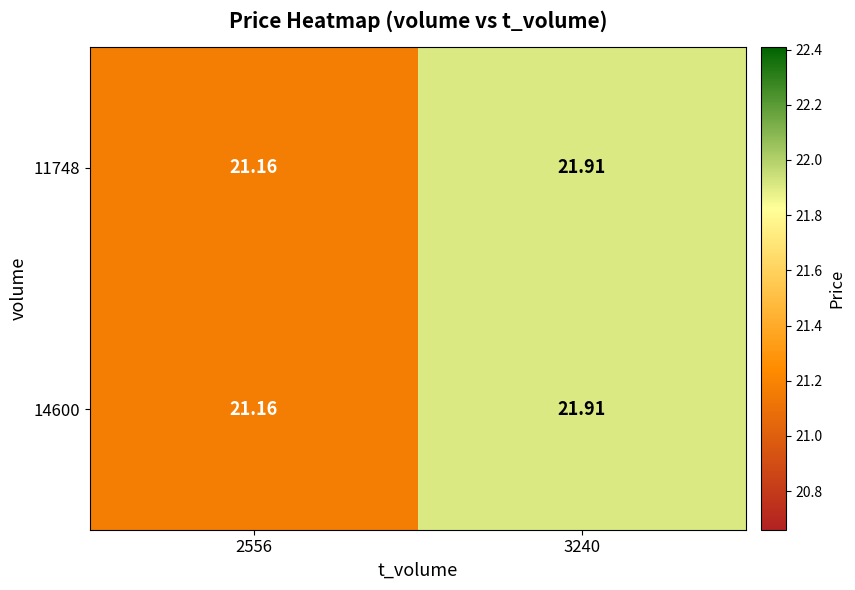

Is the value of 14600 at 3240 greater than the value of 11748 at 2556?

Yes